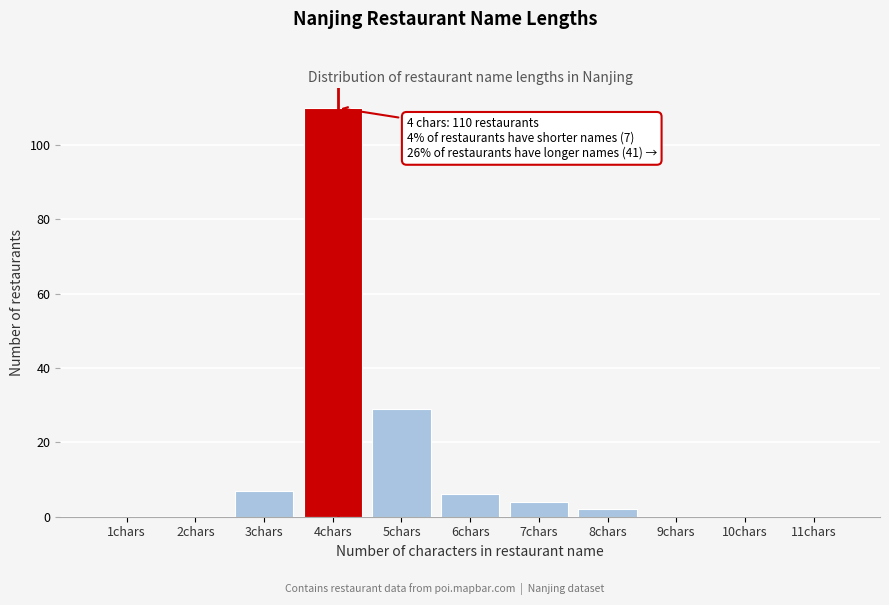

Reading left to right, list all the values displayed in this chart.

1chars=0	2chars=0	3chars=7	4chars=110	5chars=29	6chars=6	7chars=4	8chars=2	9chars=0	10chars=0	11chars=0